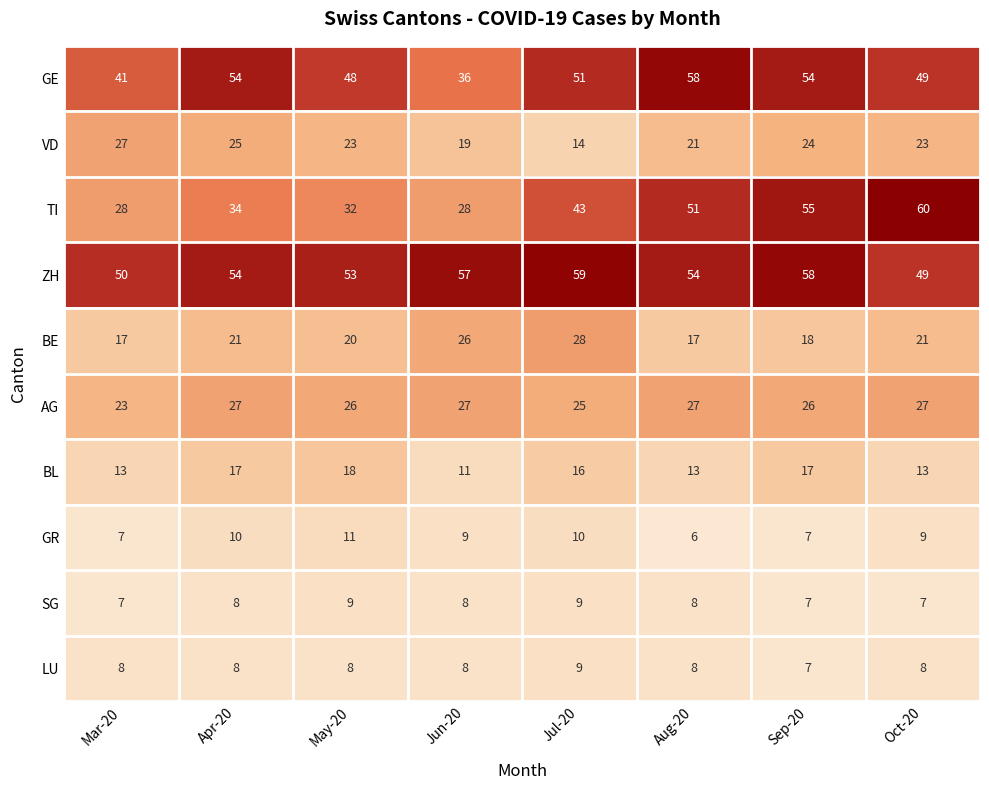

Which category has the highest value across all series?

Oct-20